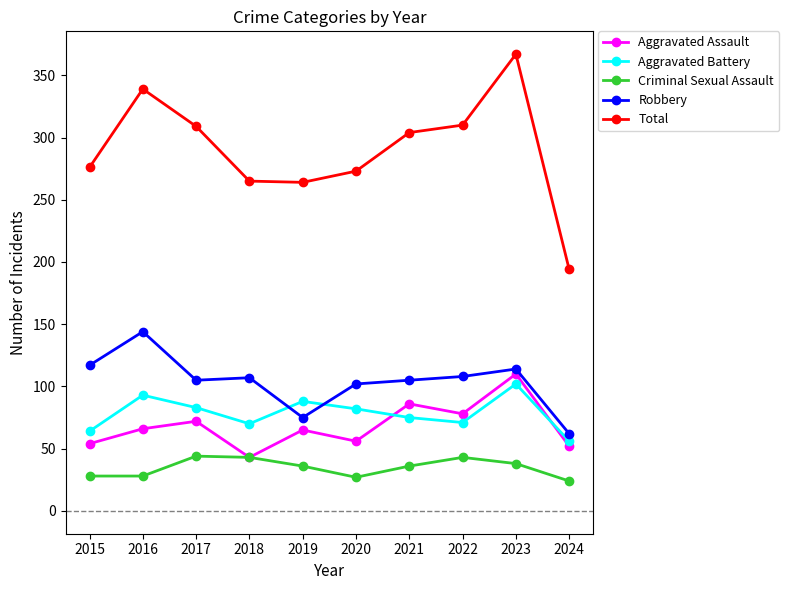

True or false: Criminal Sexual Assault has a value of 11 at 2020.

False